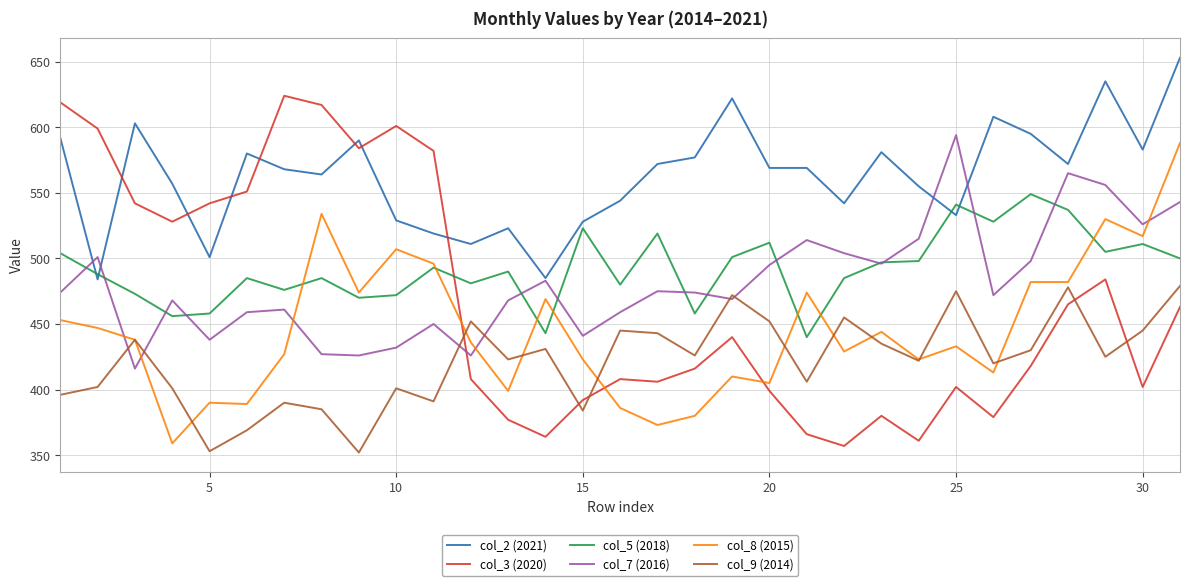

Rank the series by their maximum value, from lowest to highest.

col_9 (2014), col_5 (2018), col_8 (2015), col_7 (2016), col_3 (2020), col_2 (2021)